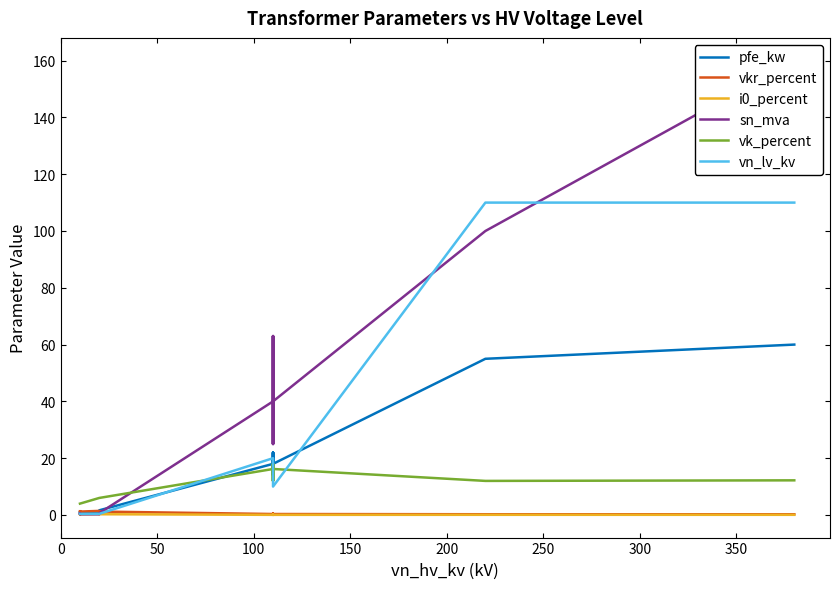

After their last crossing, which series has the higher values: pfe_kw or sn_mva?

sn_mva